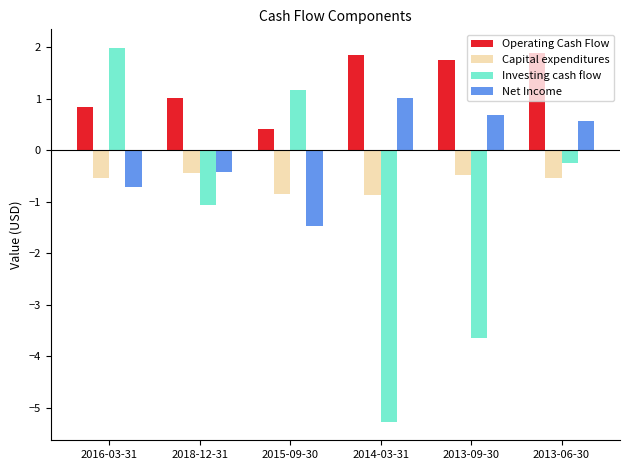

Reading right to left, extract all data points from this chart.

Operating Cash Flow: 1.9	1.7	1.8	0.4	1.0	0.8
Capital expenditures: -0.5	-0.5	-0.9	-0.9	-0.5	-0.5
Investing cash flow: -0.2	-3.6	-5.3	1.2	-1.1	2.0
Net Income: 0.6	0.7	1.0	-1.5	-0.4	-0.7